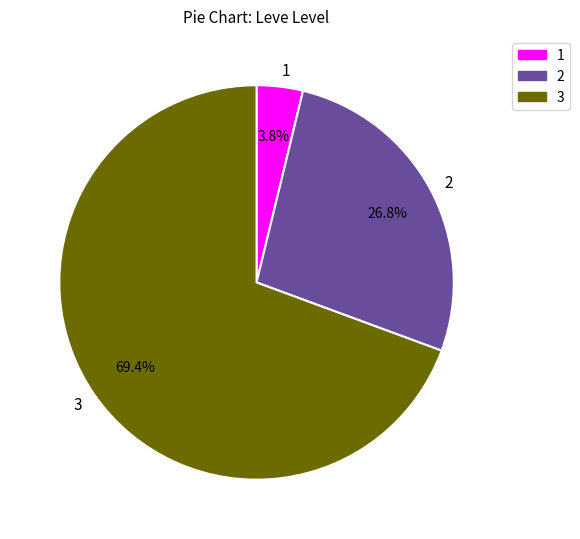

Count the number of slices in the pie.

3